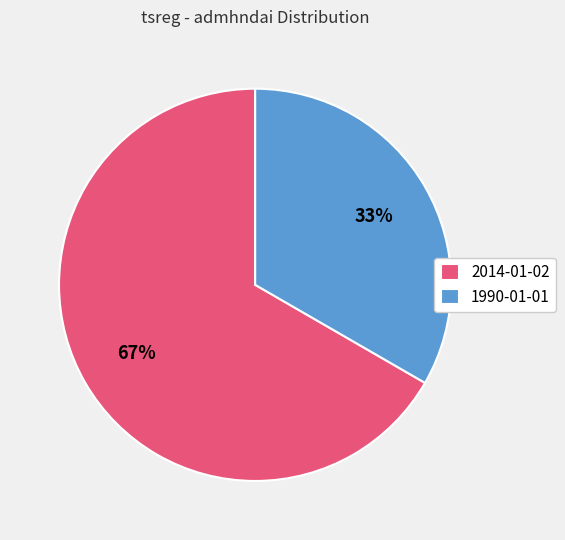

To the nearest percent, what is the average slice percentage?

50%